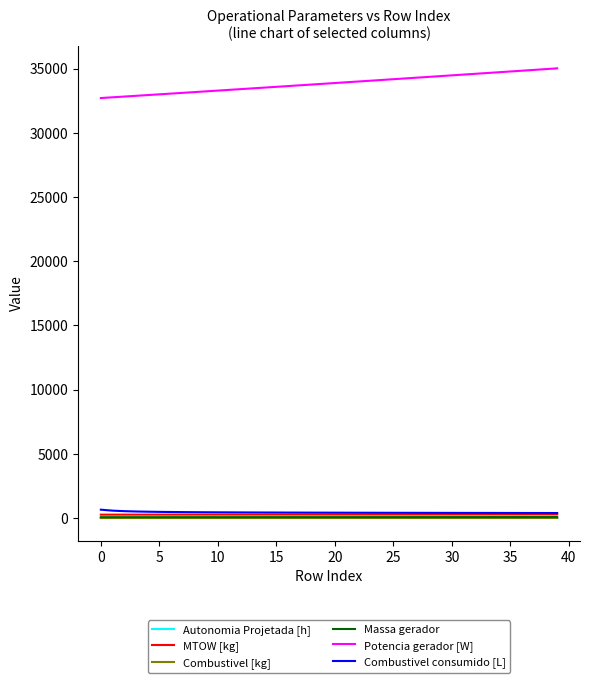

What is the difference between the maximum and second lowest values in the Combustivel consumido [L] series?

259.5